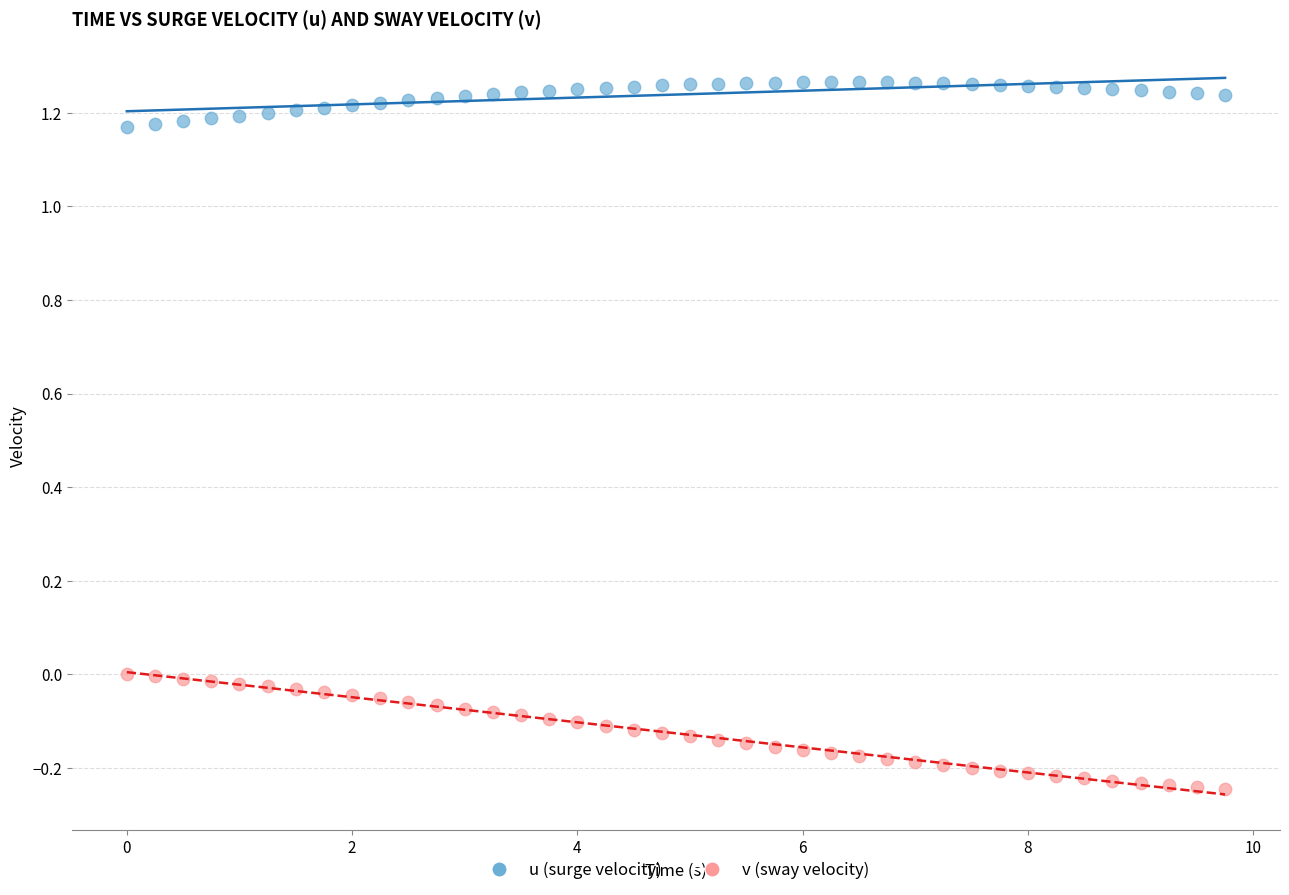

What are all the series names shown in the legend?

u (surge velocity), v (sway velocity)